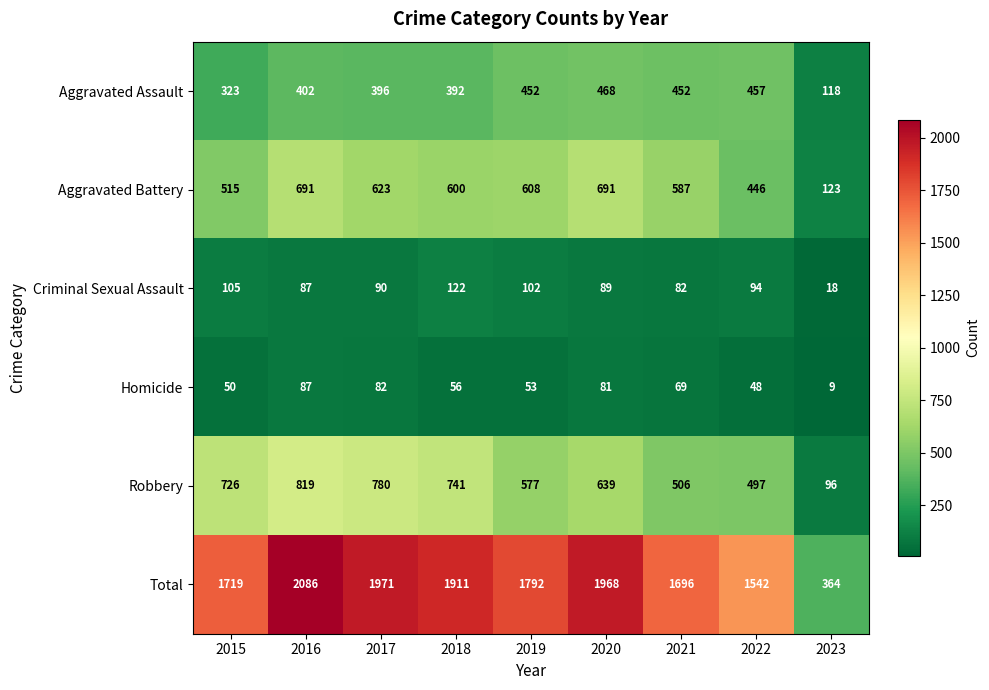

What is the difference between the Robbery values at 2016 and 2022?

322